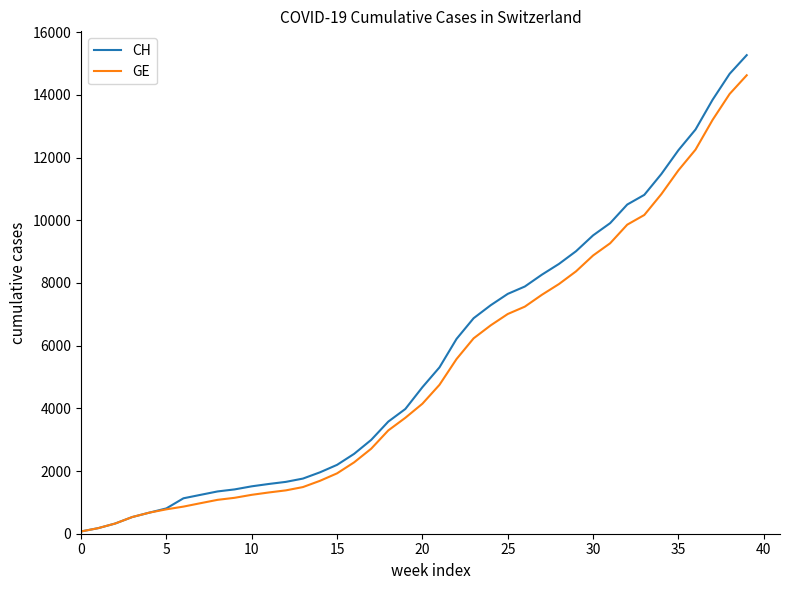

Does the chart have visible grid lines?

No